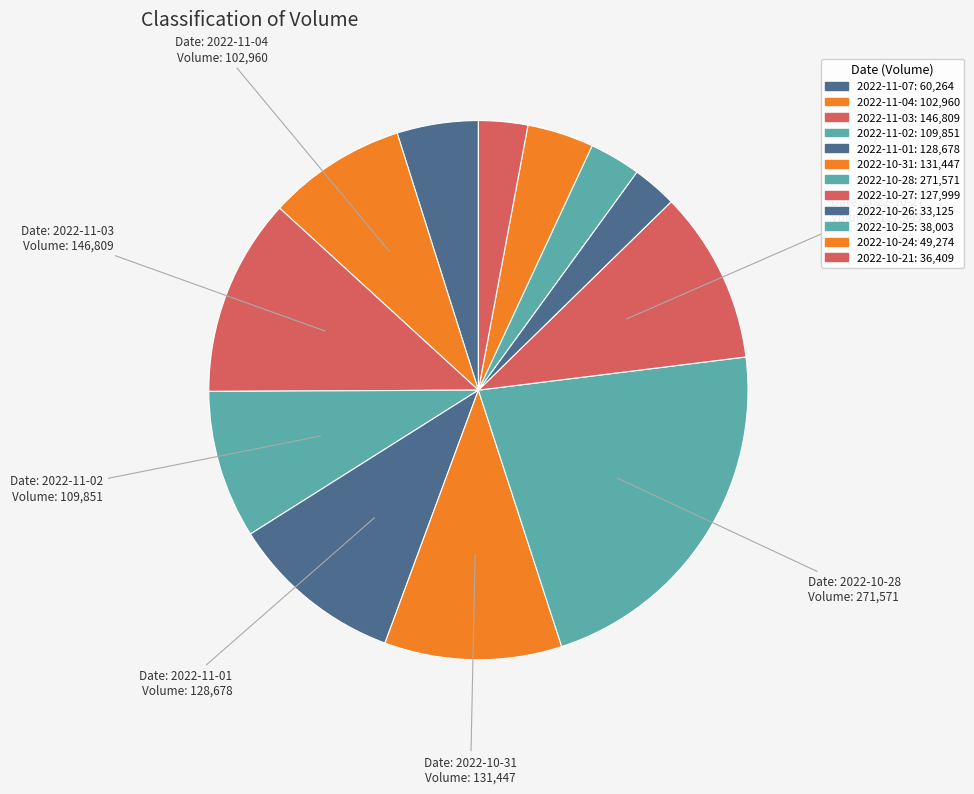

To the nearest percent, what portion does 2022-10-27 represent?

10%